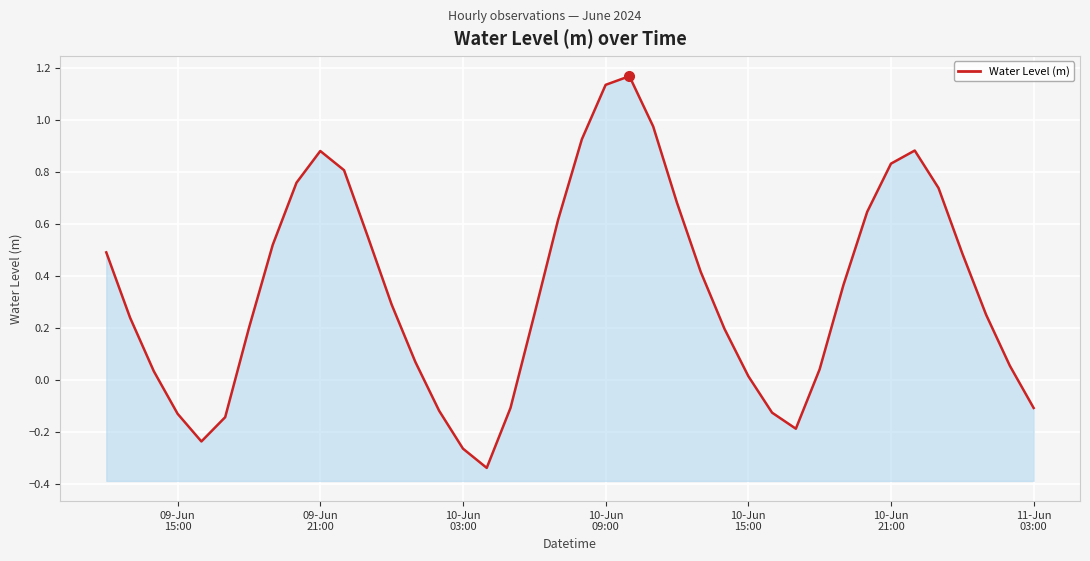

What is the maximum value shown in the chart?

1.2